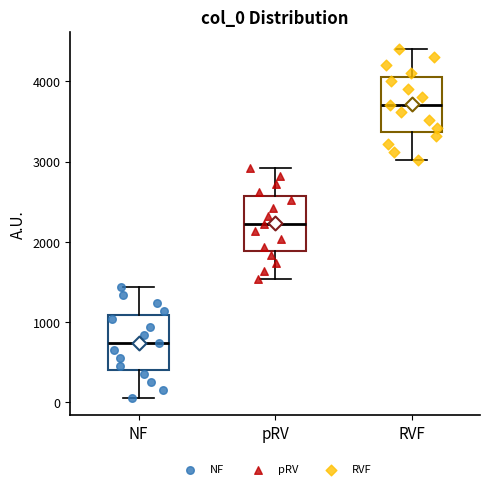

Where does the median line of the box for NF sit on the y-axis? The values are not printed on the chart, so give them approximately, as read against the axis.

700